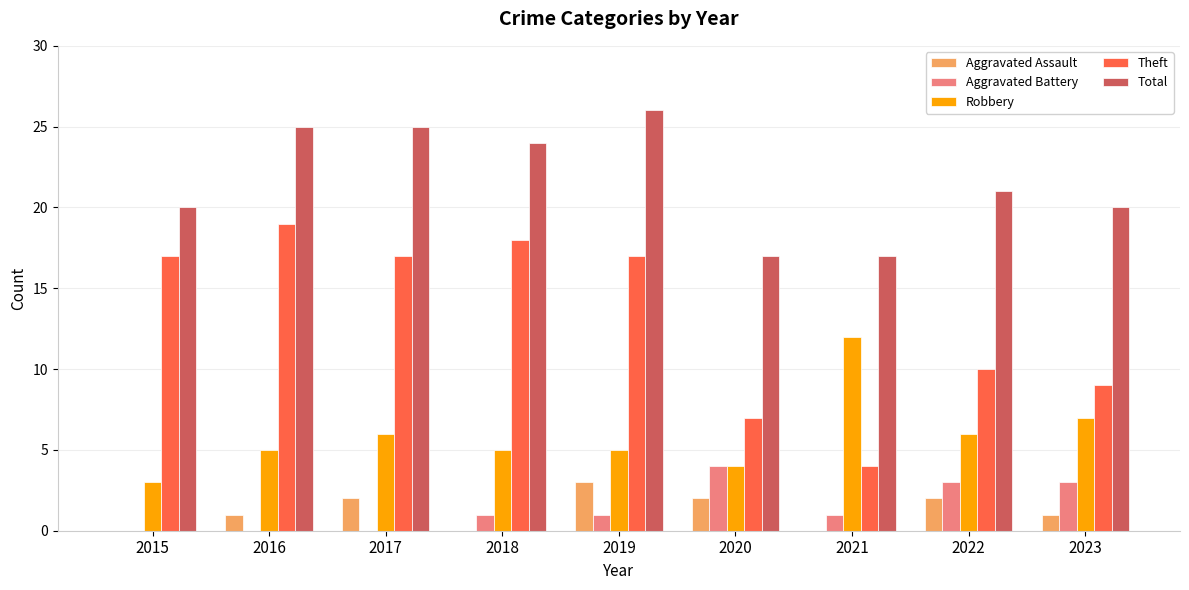

Which series has the widest spread of values?

Theft